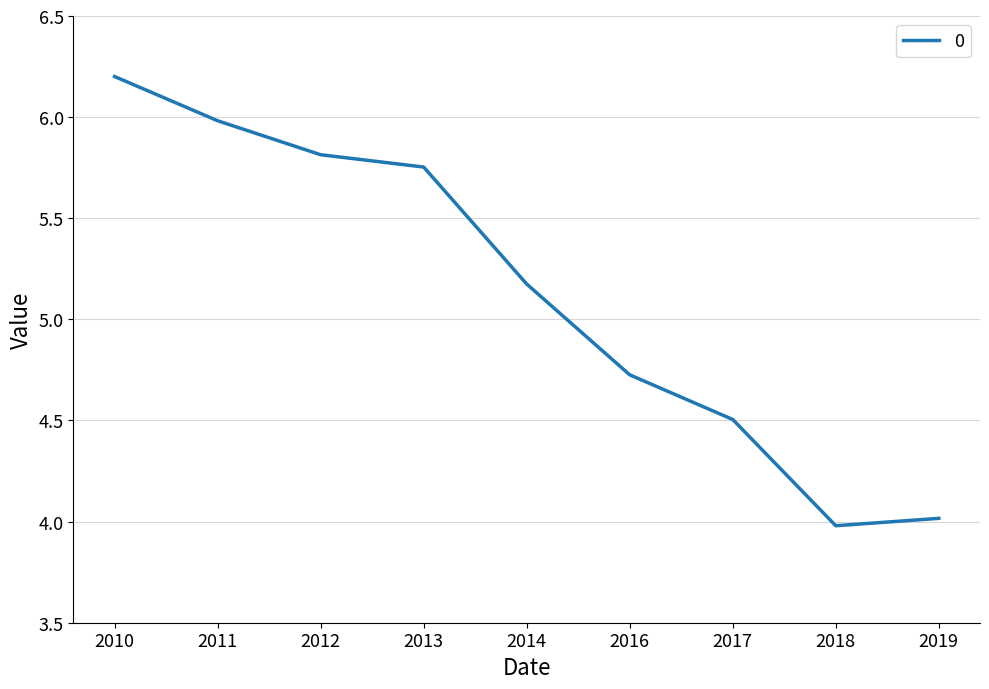

What is the ratio of the value at 2017 to the value at 2019?

1.1